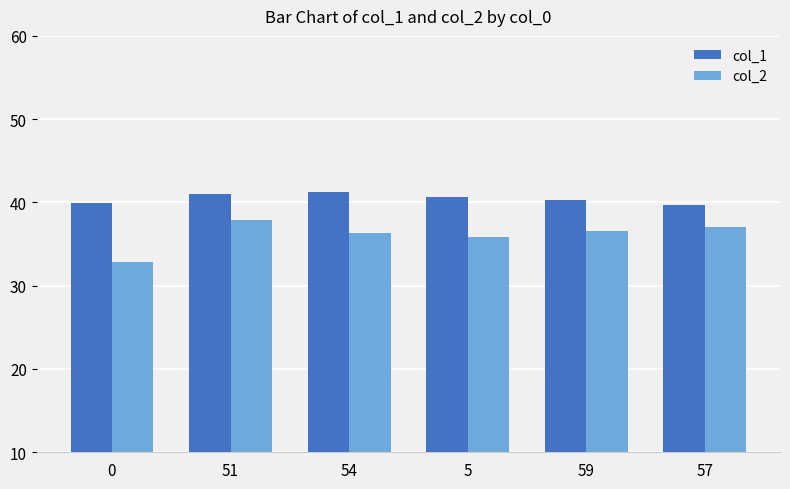

Which series has the largest range (max minus min)?

col_2